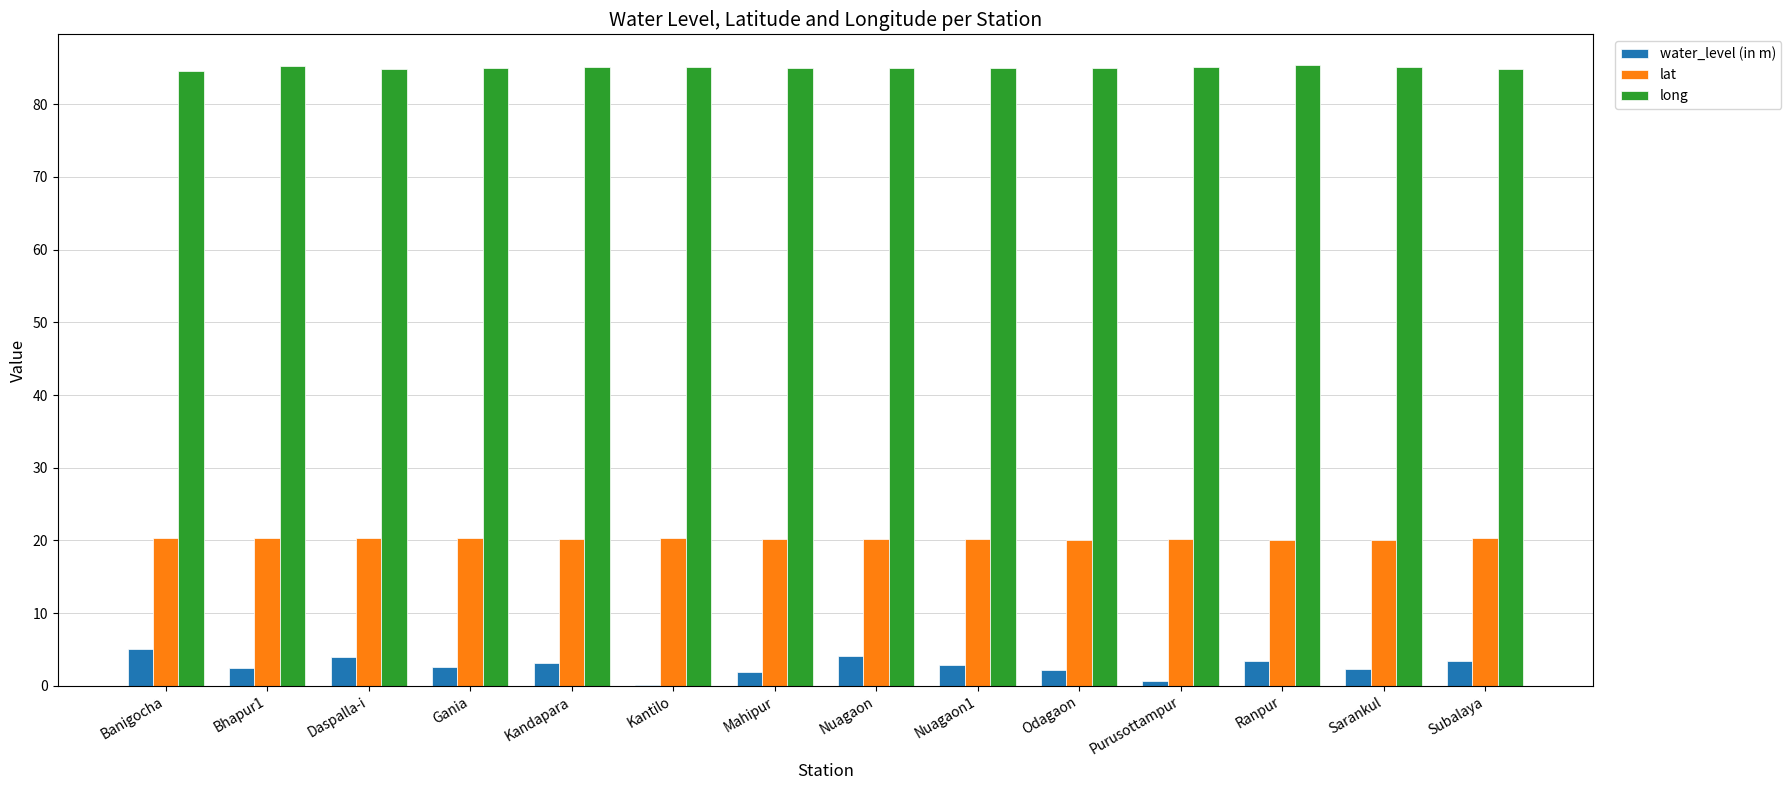

What is the total value across all series at Sarankul?

107.4